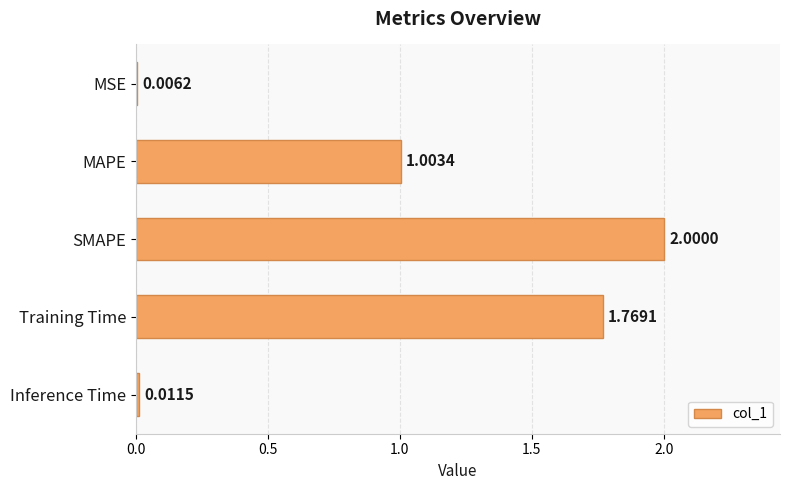

What is the change in value from MSE to MAPE?

+1.0